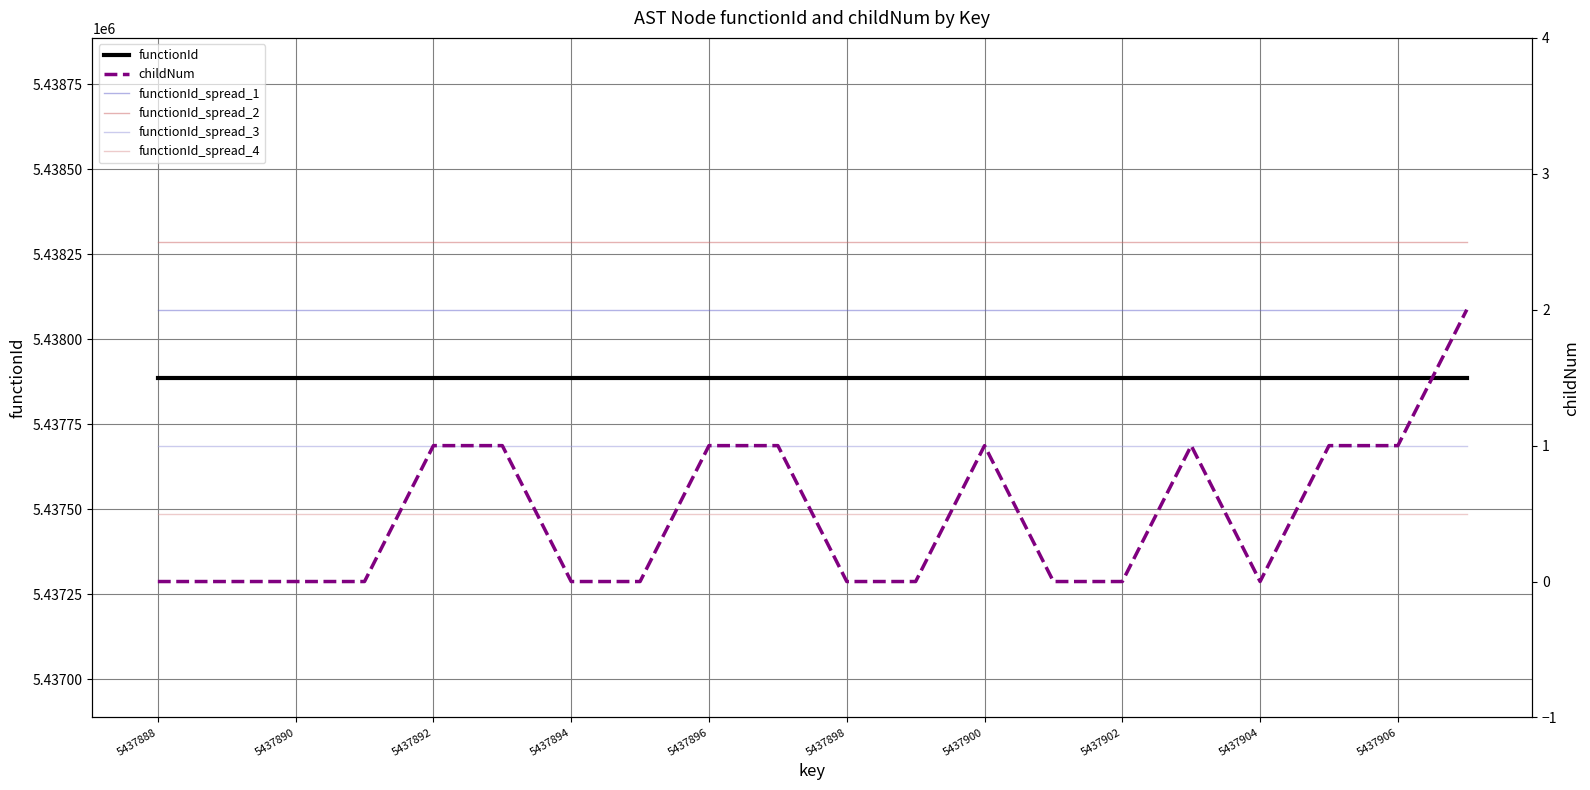

Does the chart display data point markers on the line(s)?

No